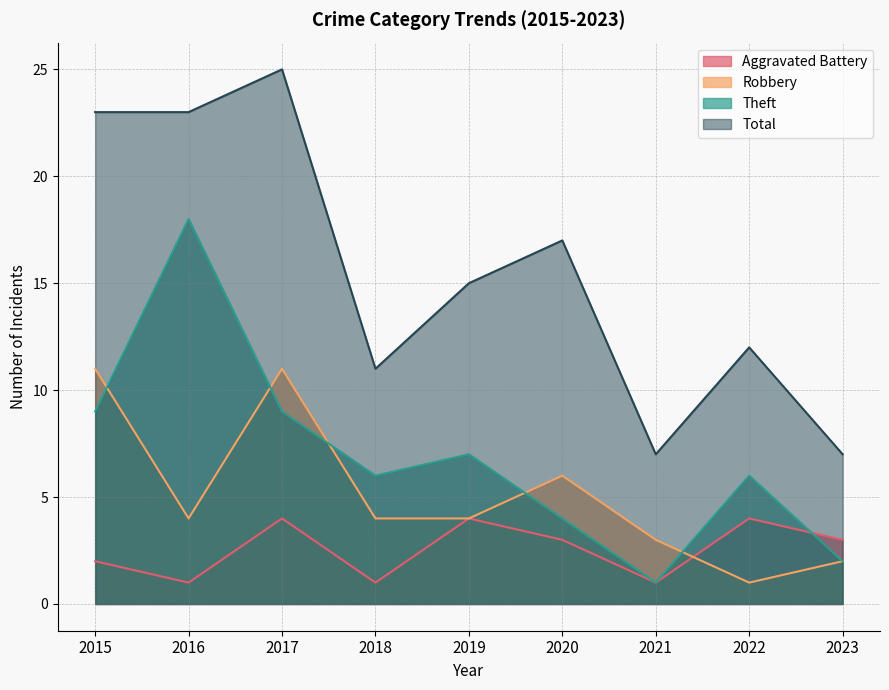

What is the total value across all series at 2016?

46